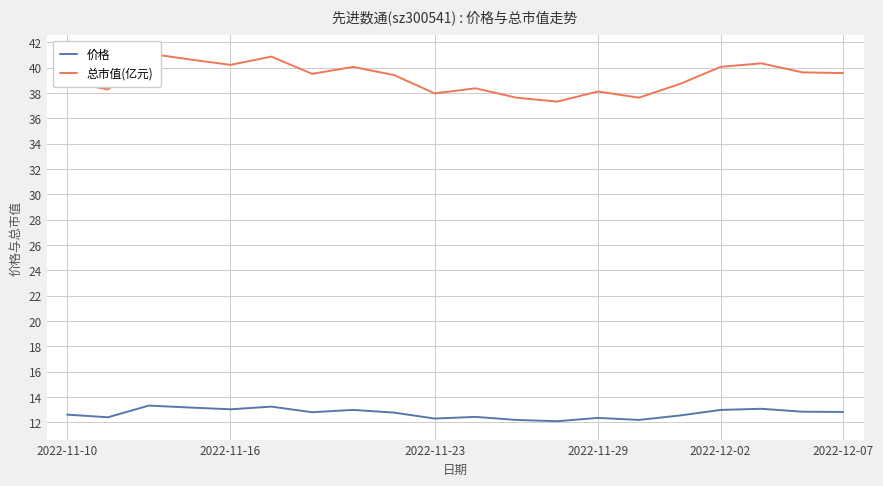

True or false: 价格 and 总市值(亿元) intersect in this chart.

False